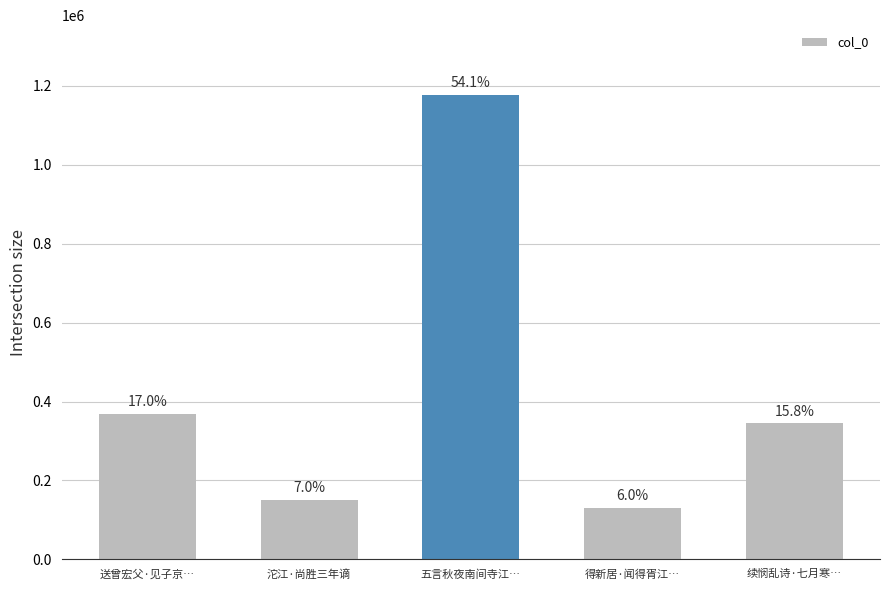

Does the chart contain any negative values?

No